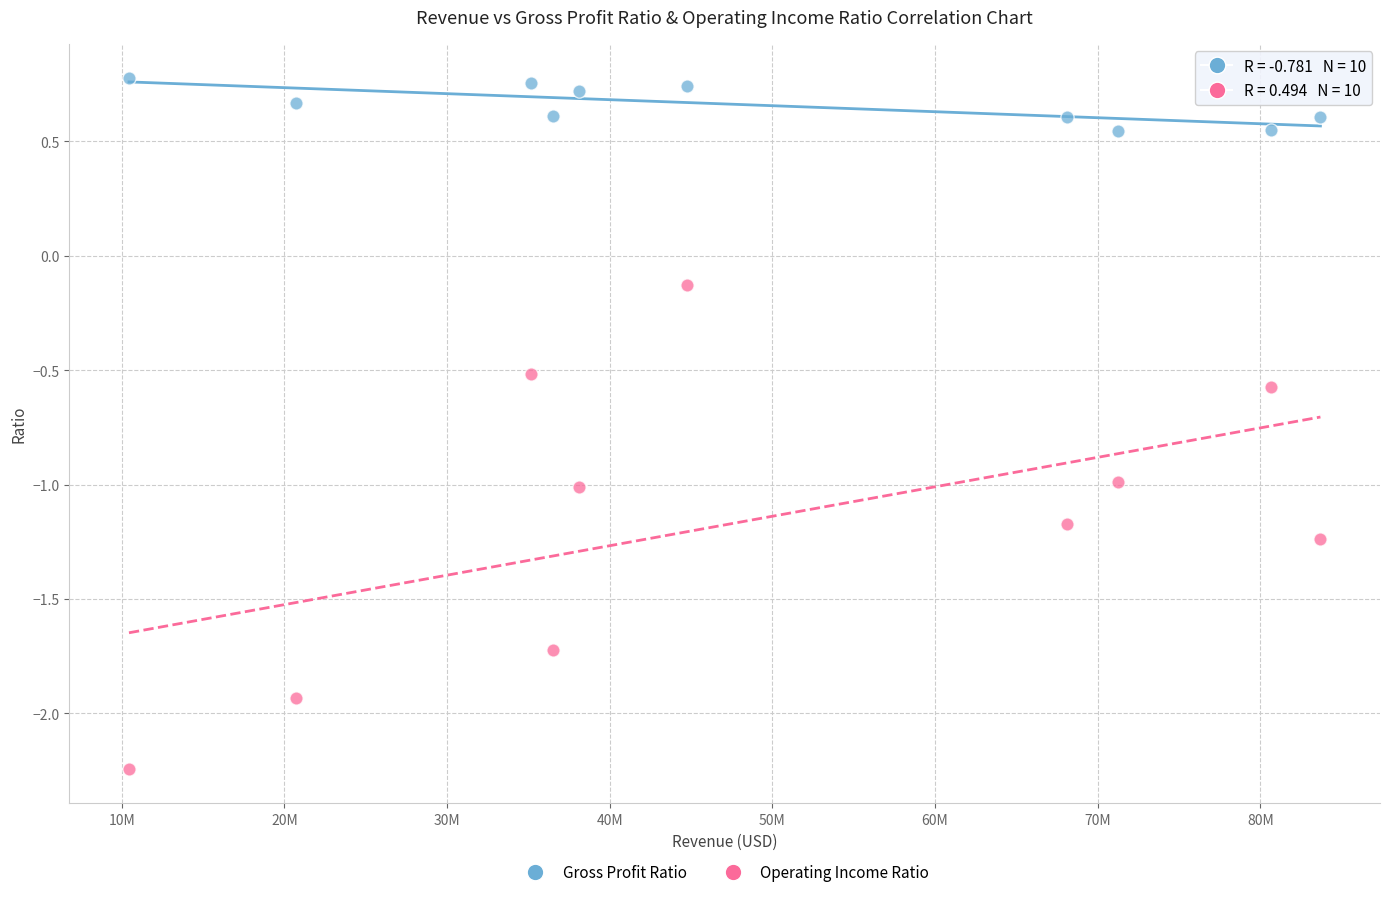

Which series contains the highest Y value?

Gross Profit Ratio